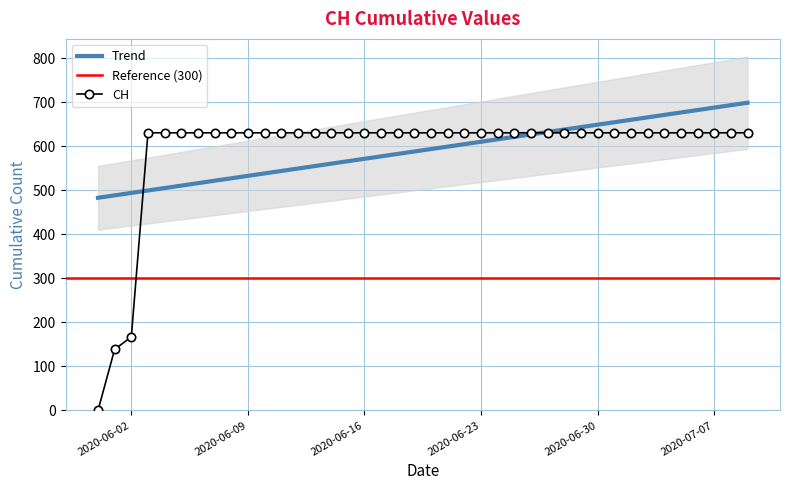

What is the label of the 22nd point from the right?

2020-06-18